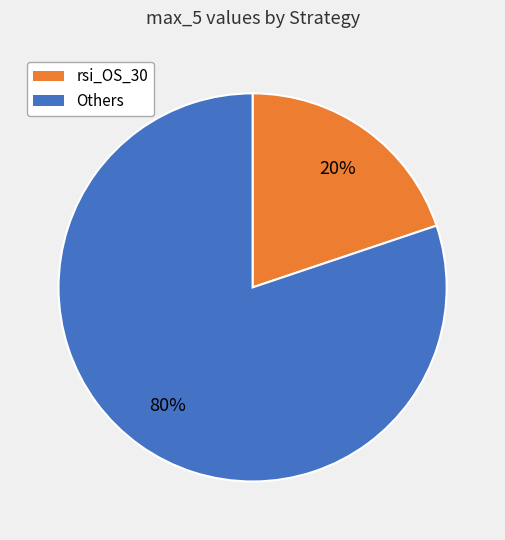

How many slices are in this pie chart?

2